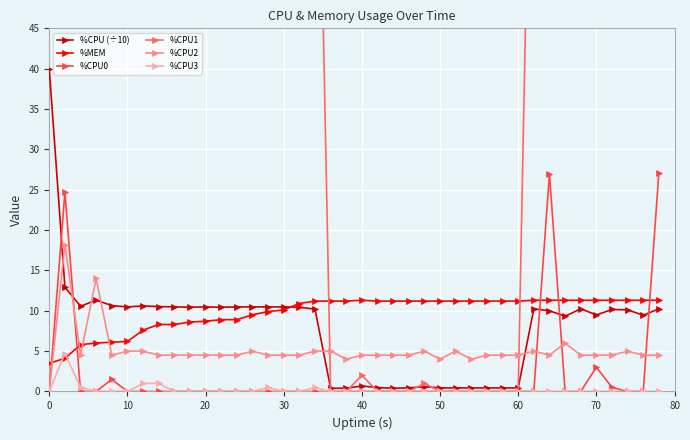

Which series has the largest range (max minus min)?

%CPU1